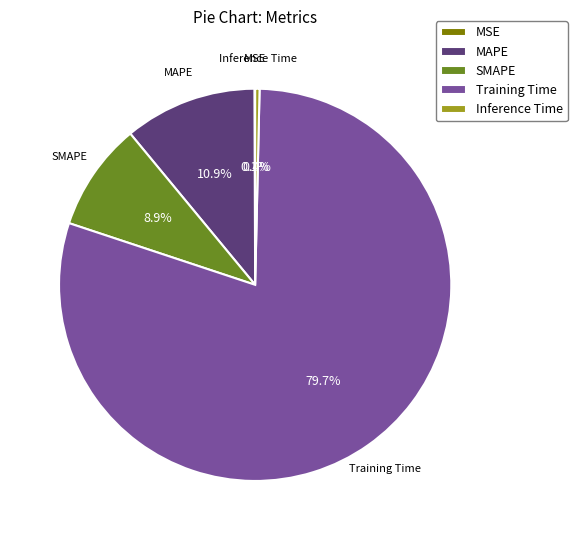

To the nearest percent, what portion does Training Time represent?

80%